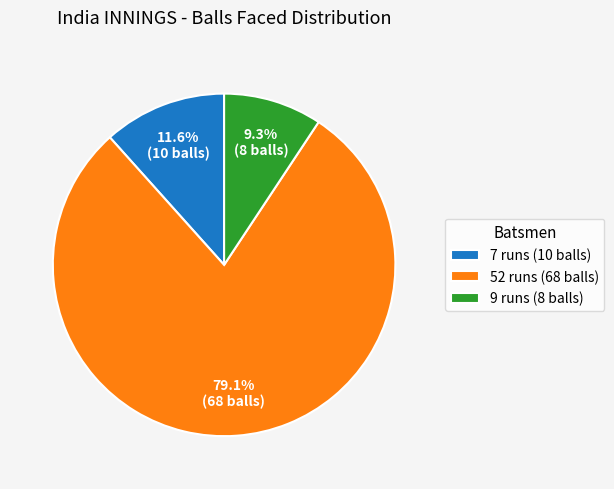

To the nearest percent, what portion does 9 runs (8 balls) represent?

9%